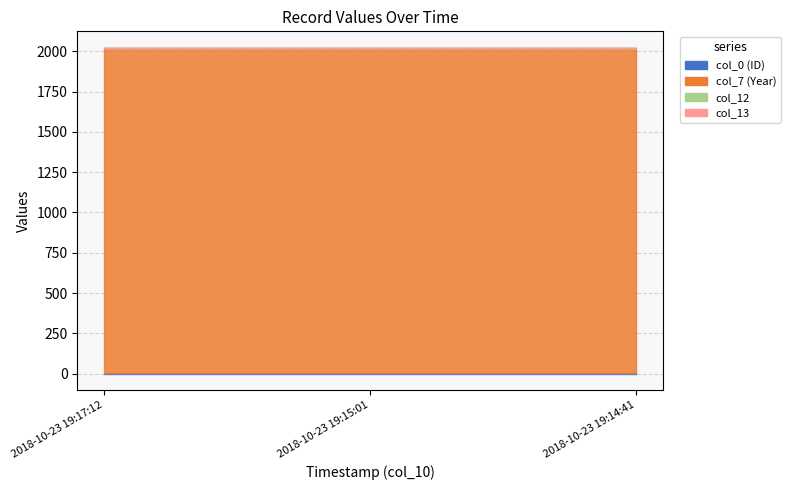

What is the label of the 3rd point from the right?

2018-10-23 19:17:12